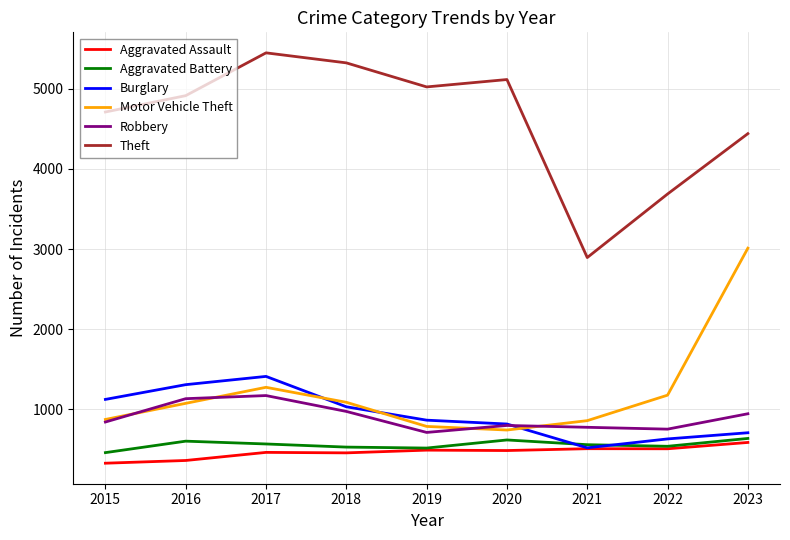

The Motor Vehicle Theft series shows 2011 at 2017. True or false?

False